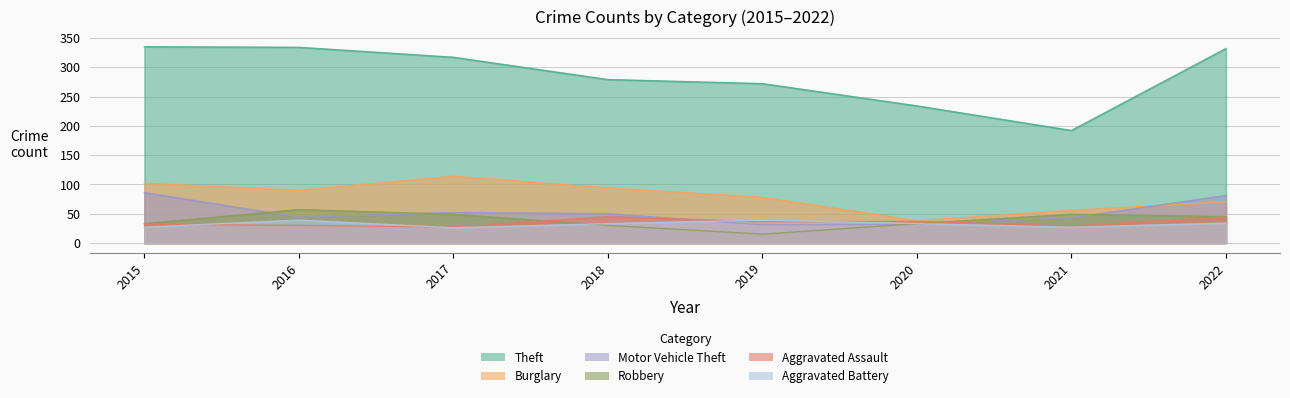

True or false: Motor Vehicle Theft has a value of 44 at 2016.

True